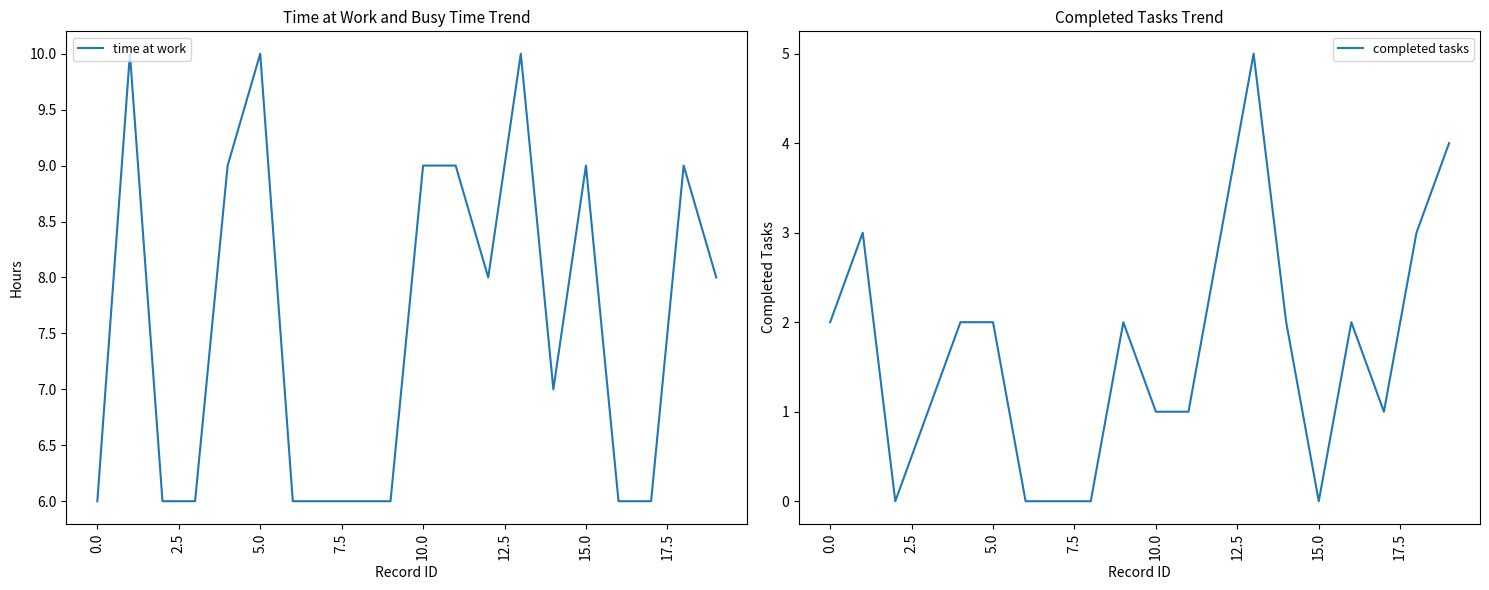

What is the maximum value for time at work?

10